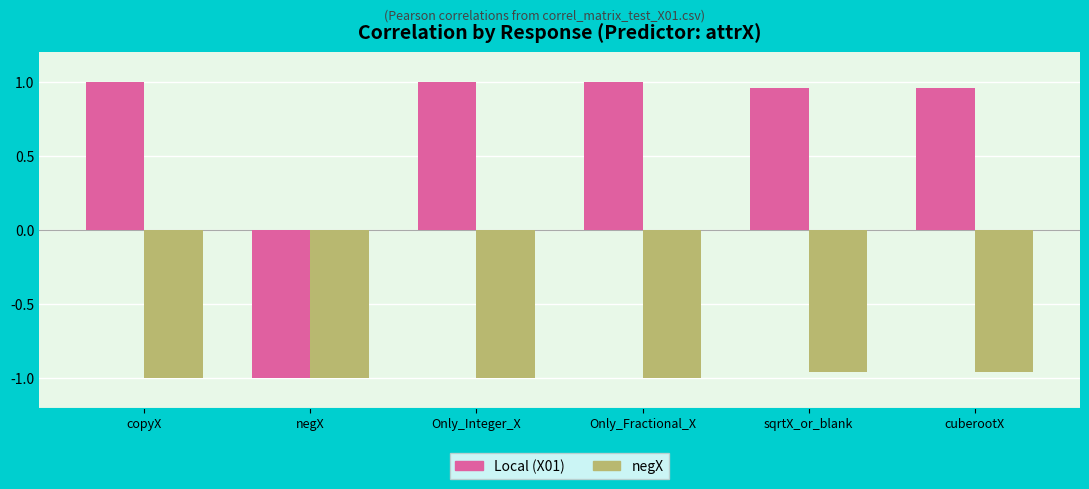

What is the label of the 1st bar from the right?

cuberootX